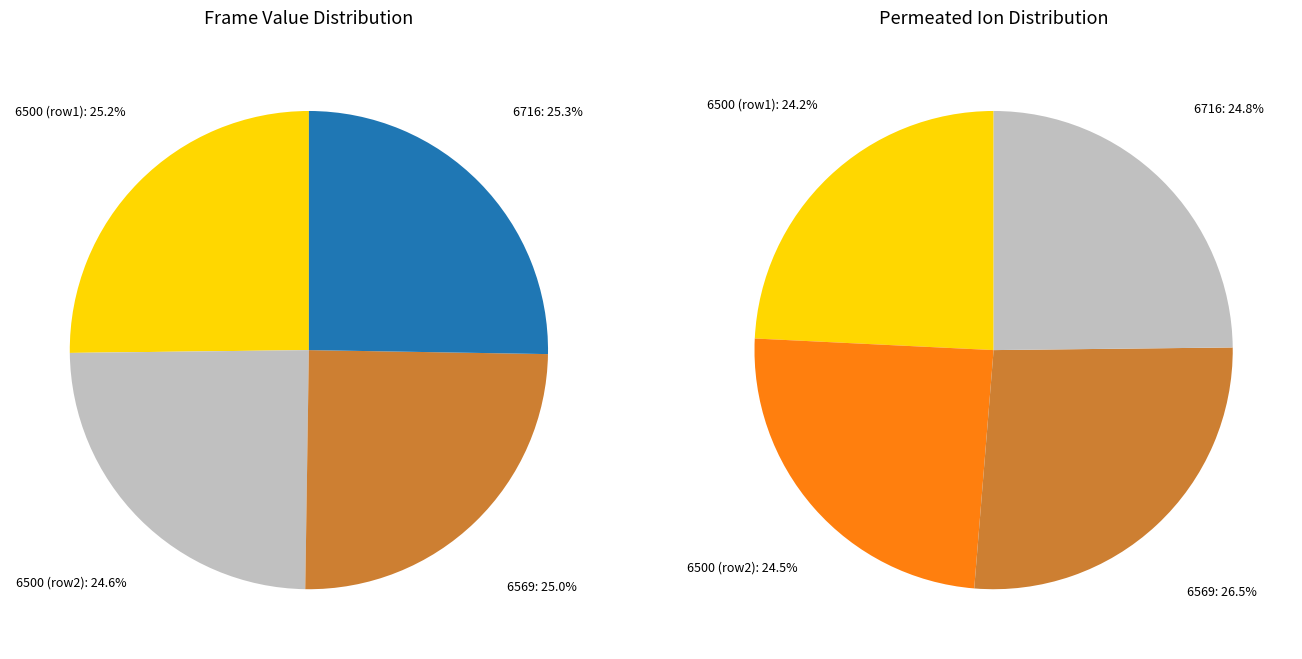

The 6500 slice represents 36% of the pie. True or false?

False